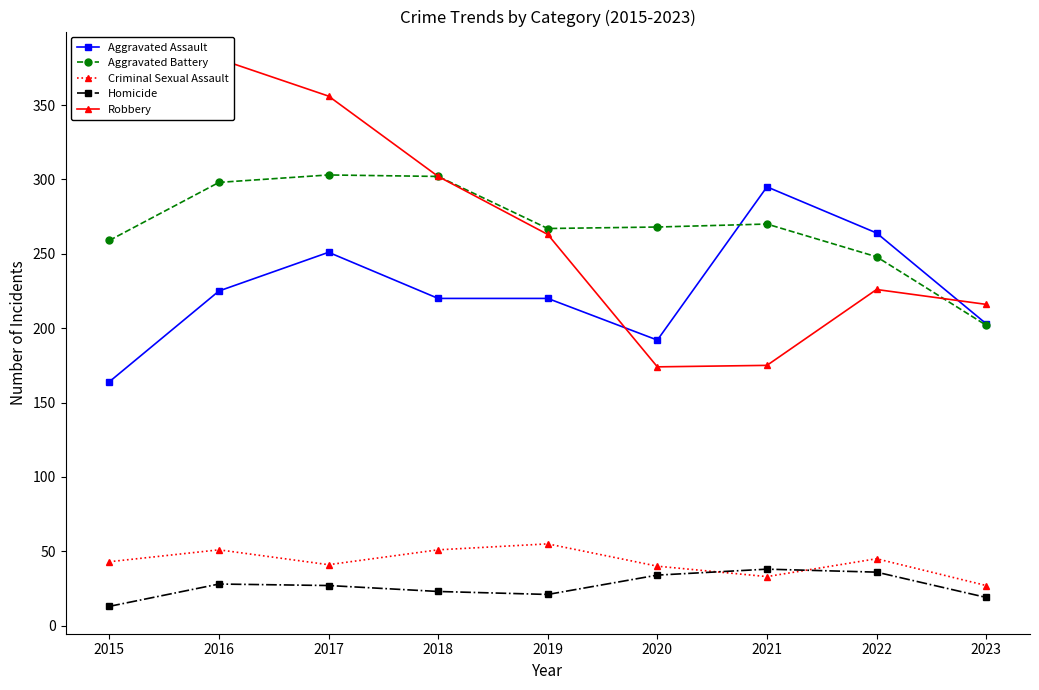

True or false: Robbery and Criminal Sexual Assault cross at least once.

False